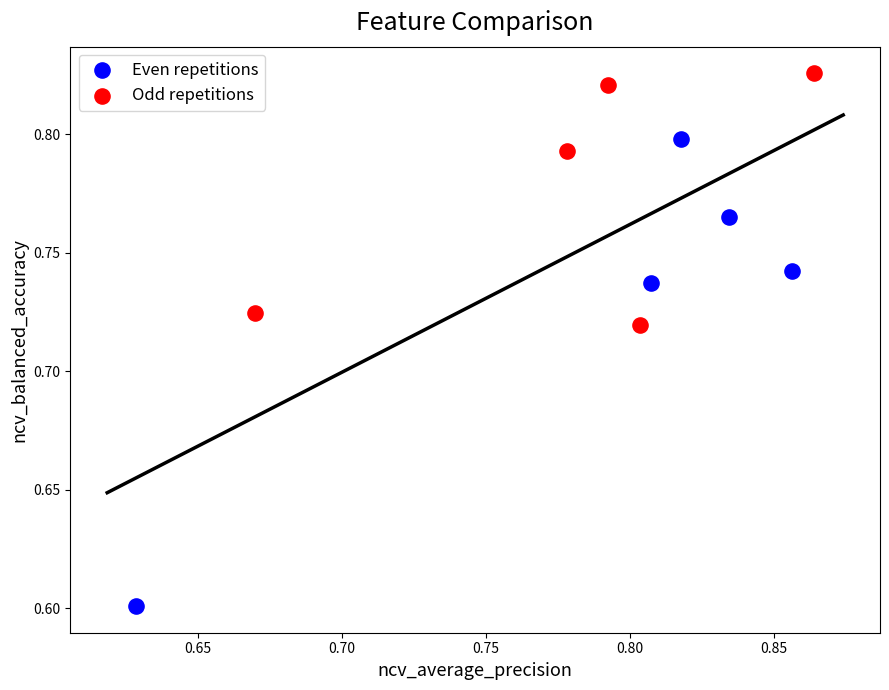

What are all the series names shown in the legend?

Even repetitions, Odd repetitions